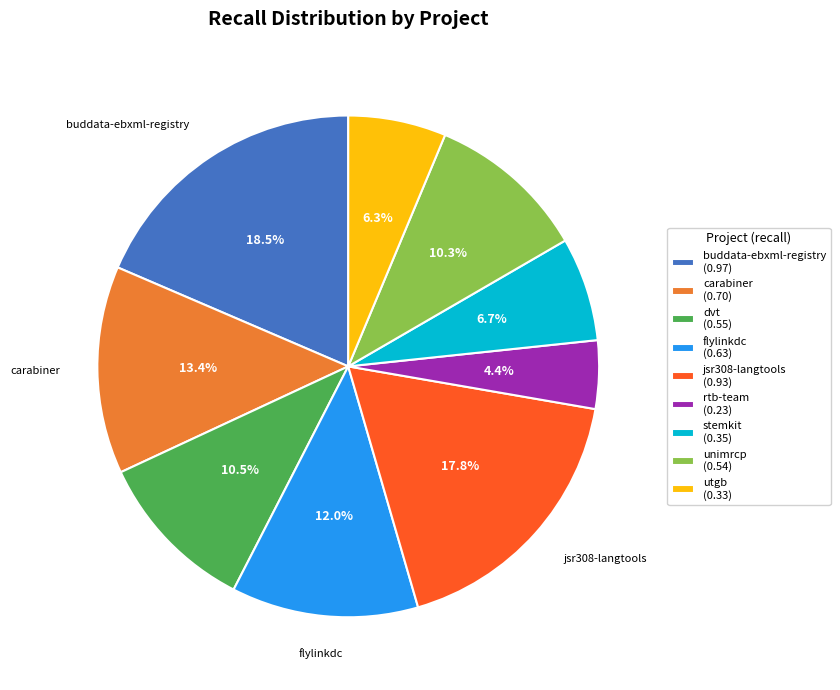

What is the total percentage of buddata-ebxml-registry (0.97) and rtb-team (0.23)?

22.9%